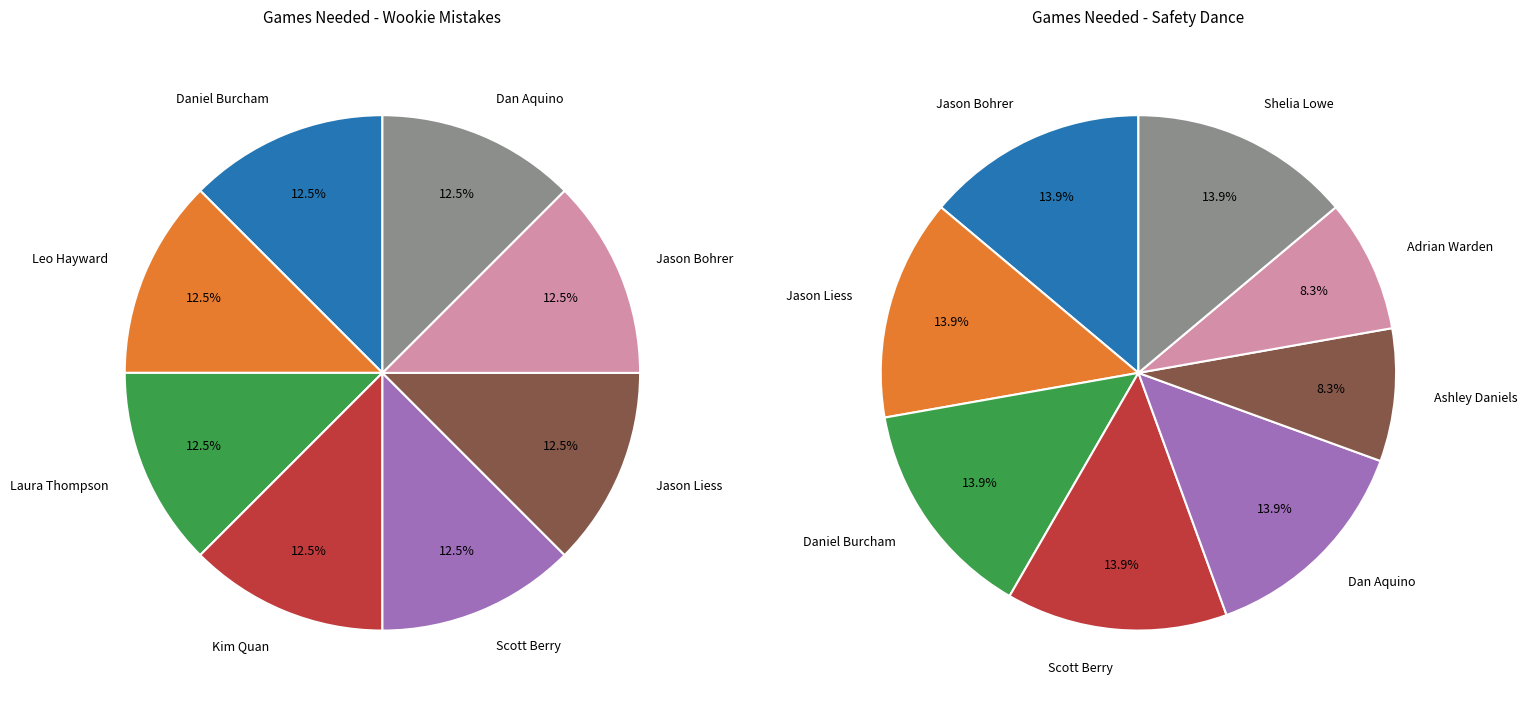

How many slices are in this pie chart?

8